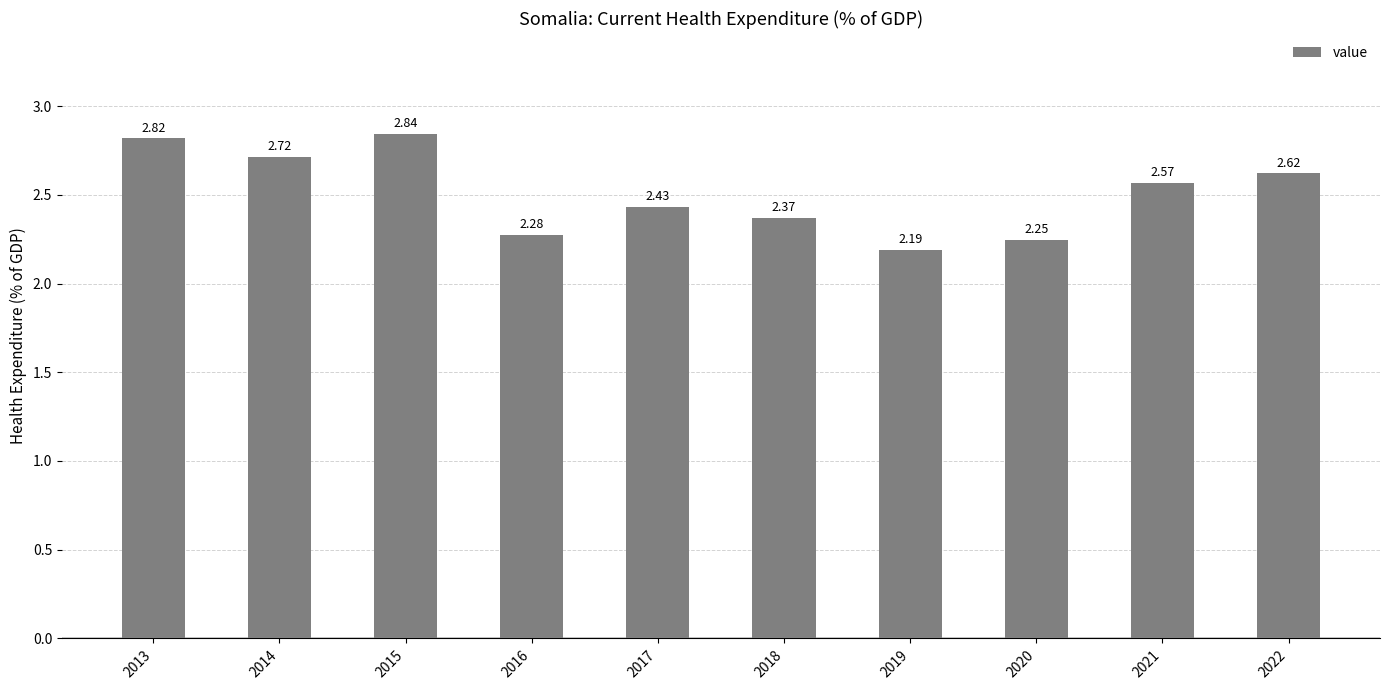

Approximately how many times larger is the value at 2016 compared to 2013?

0.8